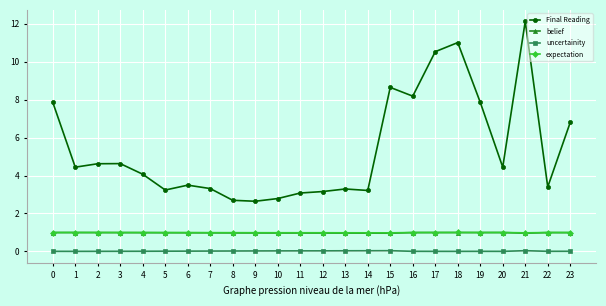

What is the sum of all belief values?

23.6